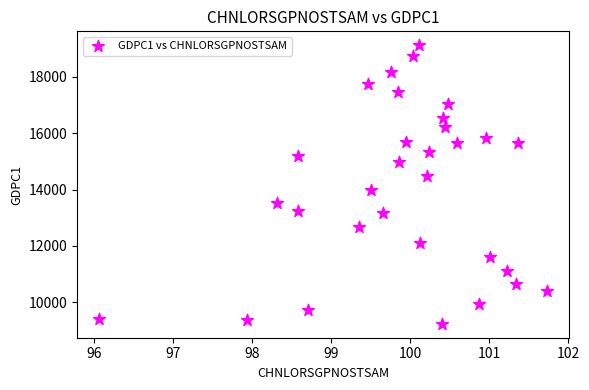

What is the range of X values (max minus min)?

5.7